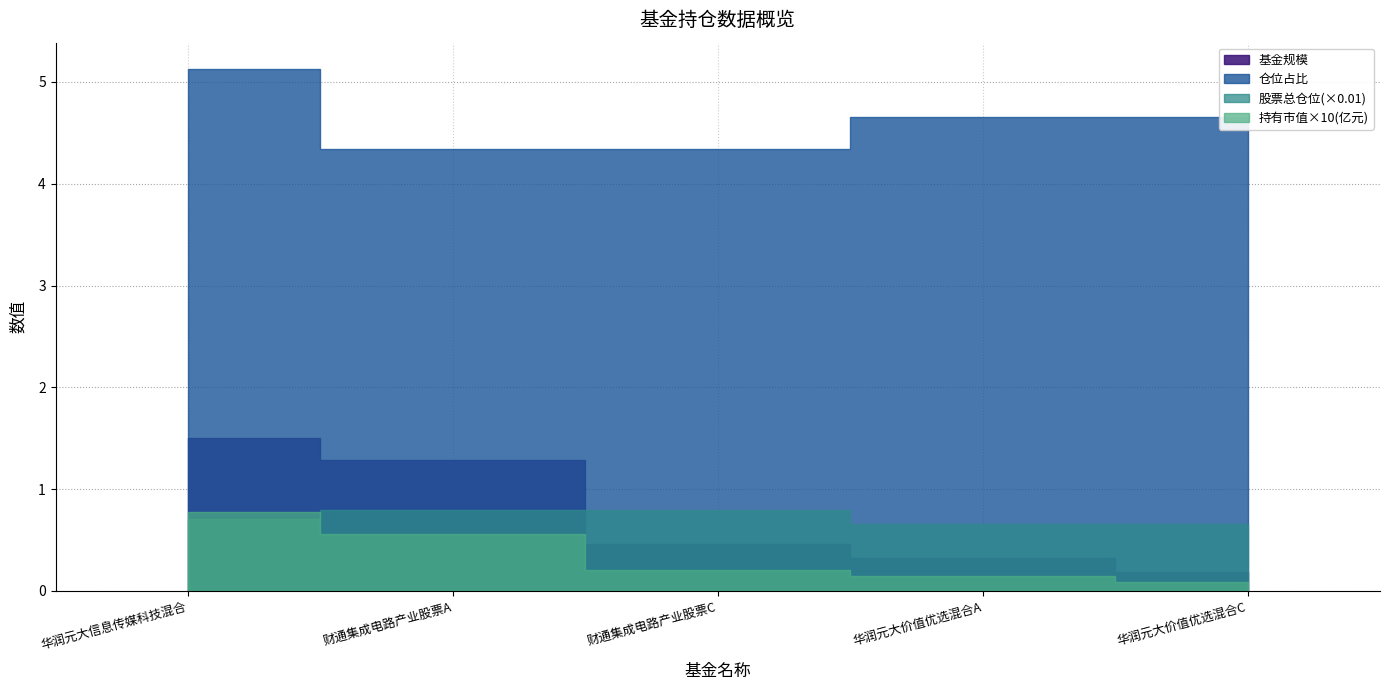

How many series are shown in this chart?

4